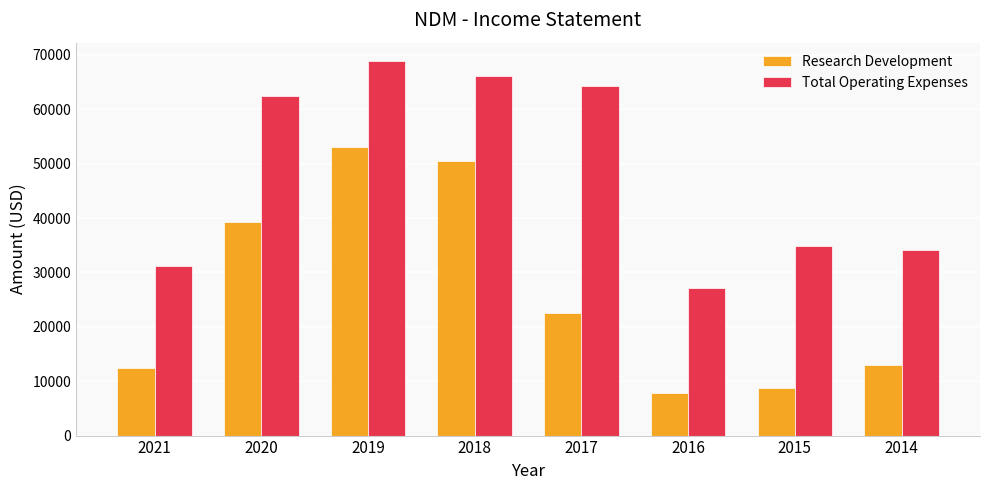

Reading left to right, list all the values displayed in this chart.

Research Development: 2021=12400	2020=39200	2019=53000	2018=50400	2017=22600	2016=7900	2015=8700	2014=12900
Total Operating Expenses: 2021=31200	2020=62500	2019=68800	2018=66200	2017=64200	2016=27100	2015=34900	2014=34100